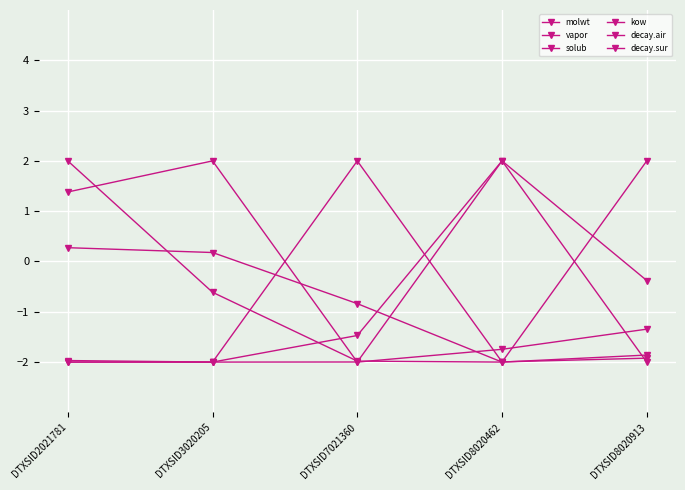

How many values in the decay.sur series are below 0?

2